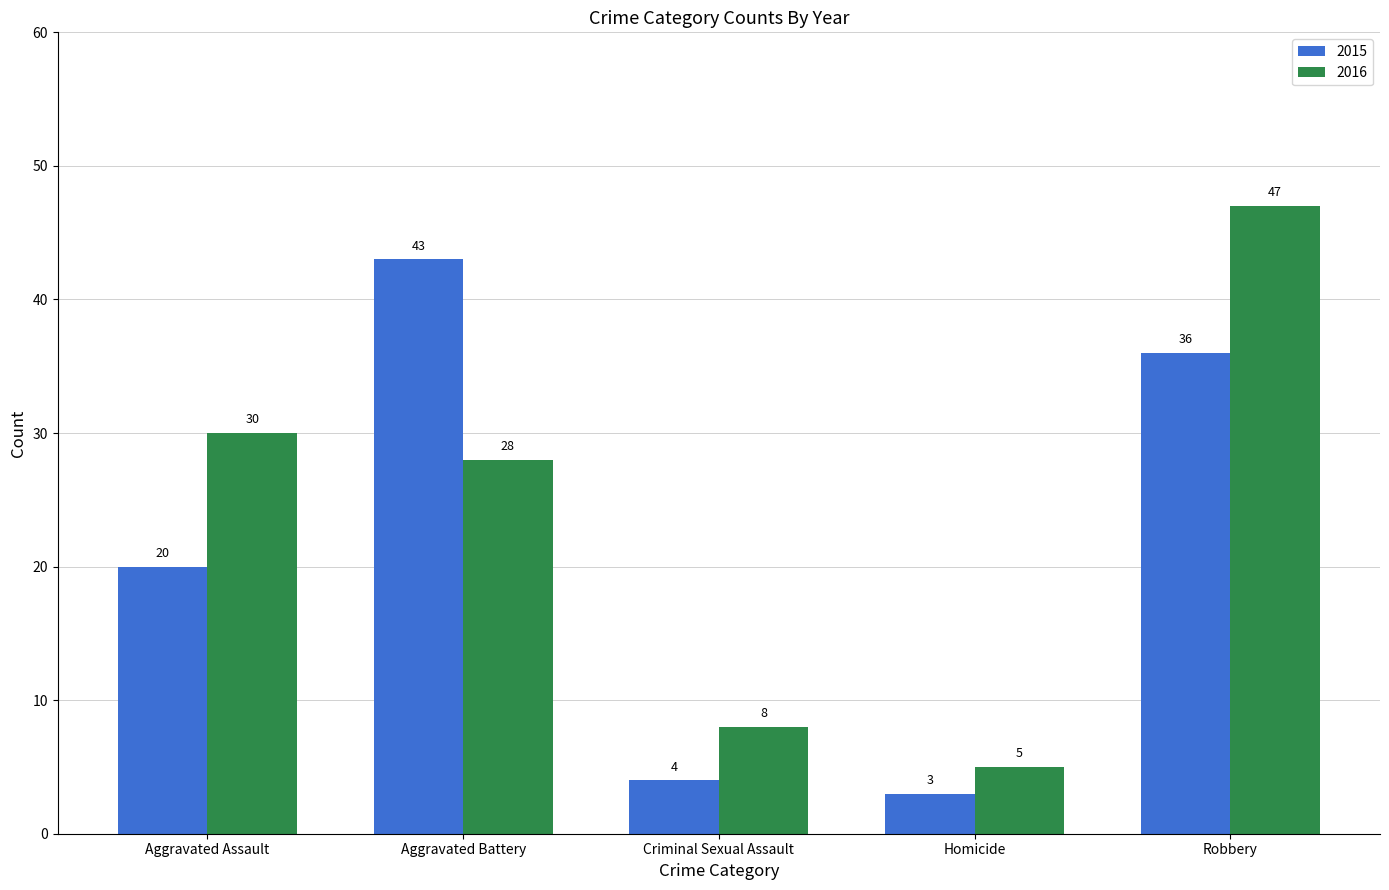

Reading left to right, transcribe all the data shown in this chart.

2015: Aggravated Assault=20	Aggravated Battery=43	Criminal Sexual Assault=4	Homicide=3	Robbery=36
2016: Aggravated Assault=30	Aggravated Battery=28	Criminal Sexual Assault=8	Homicide=5	Robbery=47